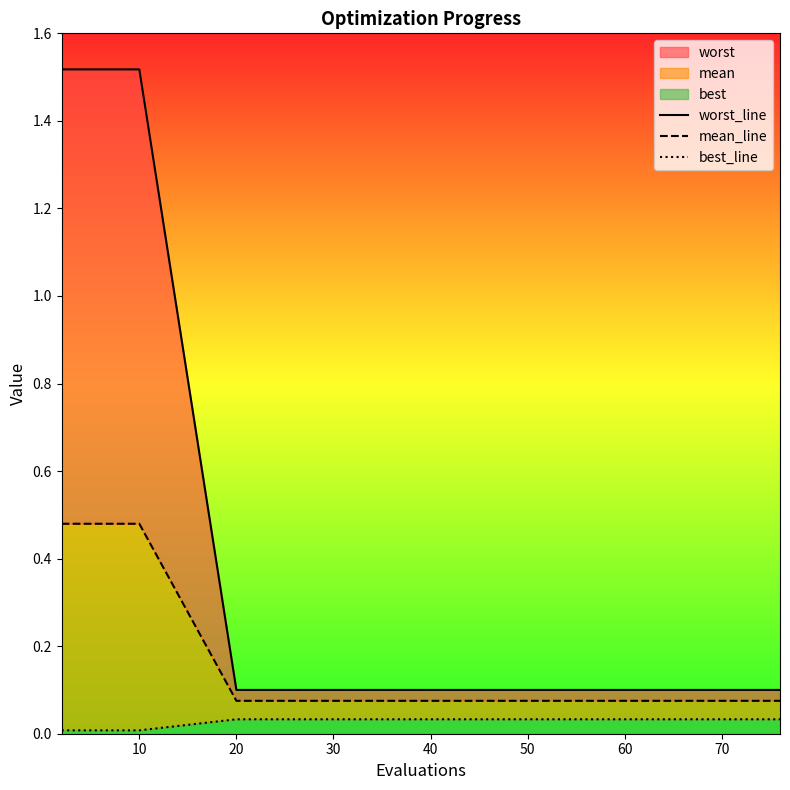

What is the total value across all series at 60?

0.2